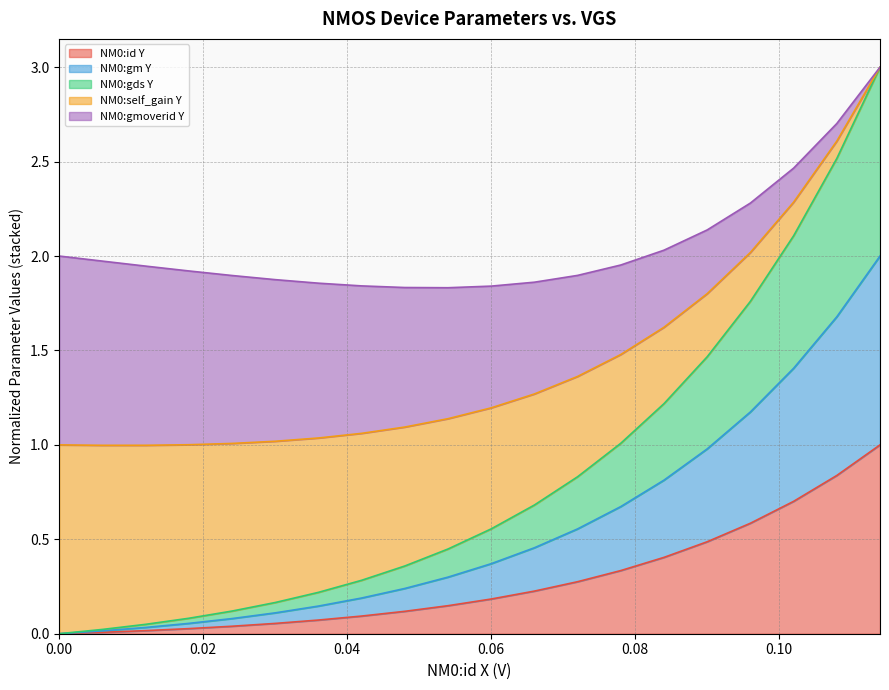

True or false: NM0:id Y and NM0:gds Y cross at least once.

False